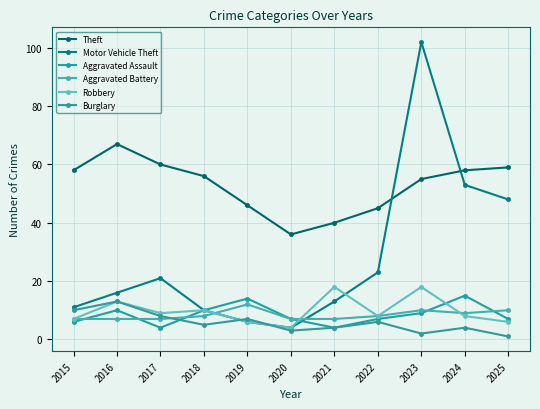

What is the value of the Motor Vehicle Theft point at the 3rd from the left?

21